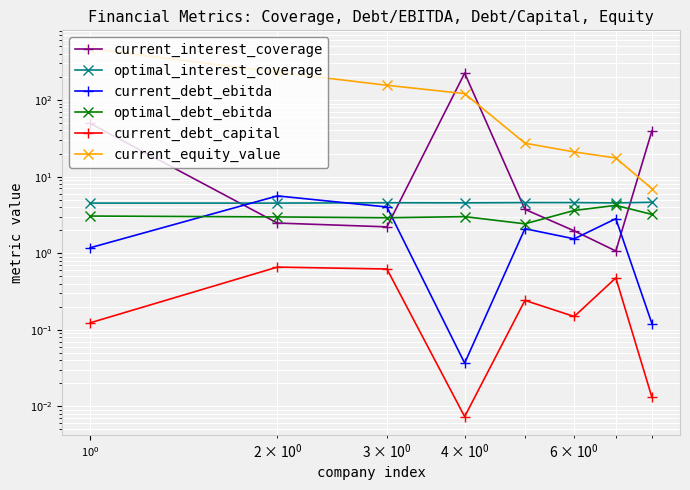

Which series has the widest spread of values?

current_equity_value